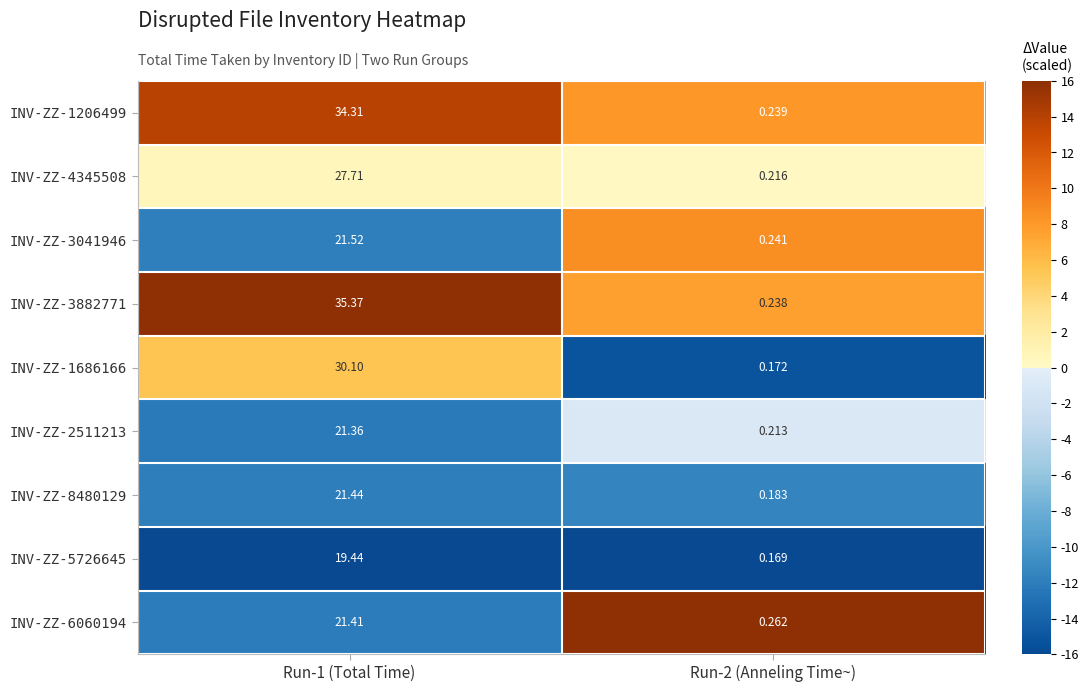

Is the value of INV-ZZ-1206499 at Run-1 (Total Time) greater than the value of INV-ZZ-1686166 at Run-2 (Anneling Time~)?

Yes